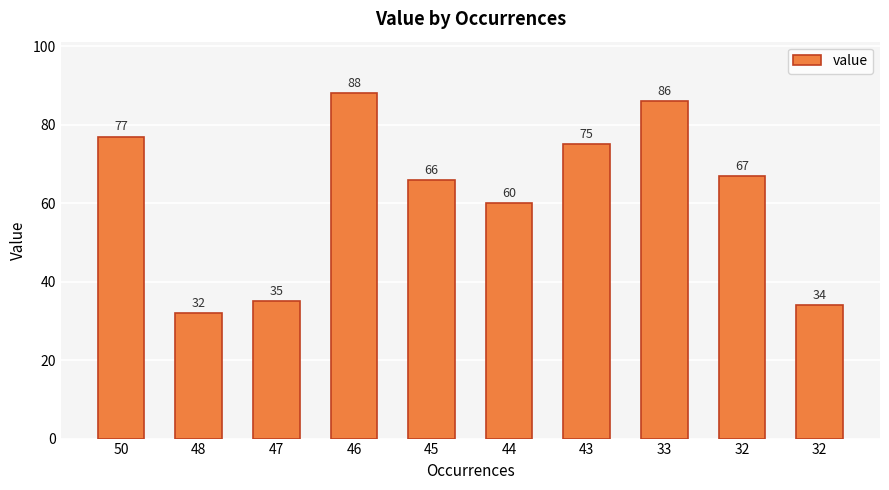

How many data points does each series have?

10